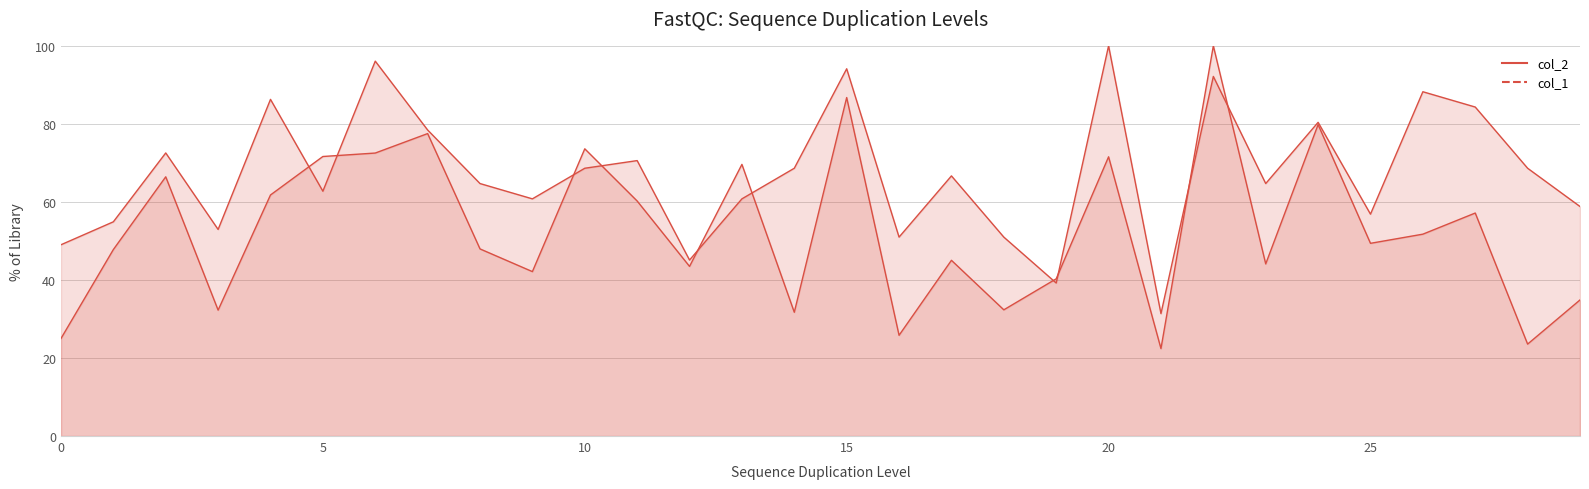

The col_1 line series shows 50.1 at 24. True or false?

False